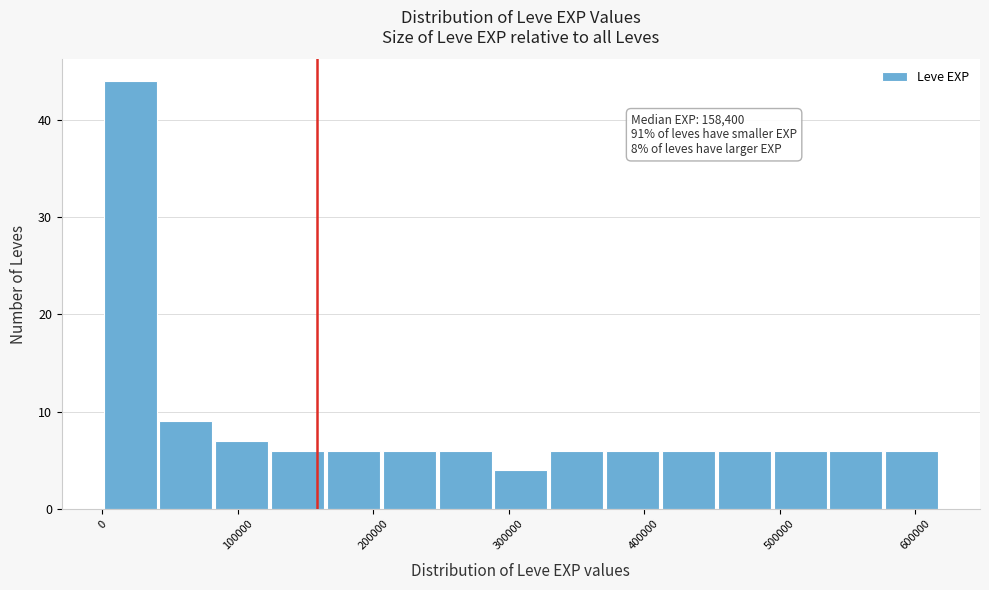

Which range on the x-axis has the tallest bar?

0 to 40000